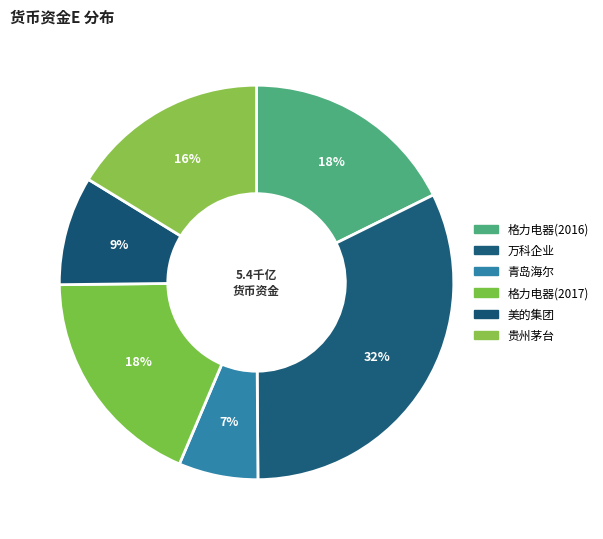

Is it true that 万科企业 is 46% of the pie?

False